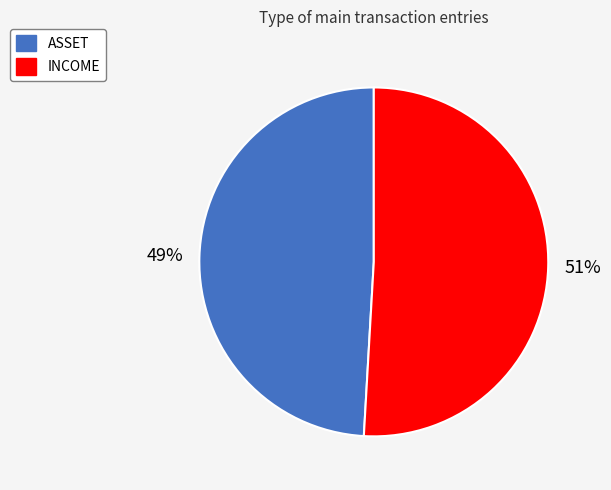

Count the number of slices in the pie.

2